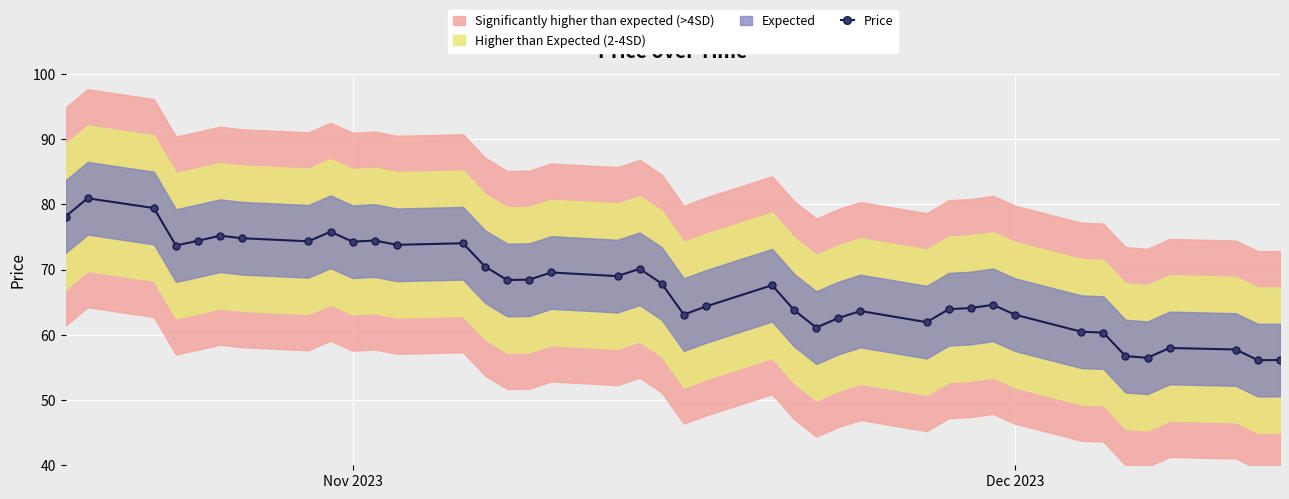

What is the average value?

67.3